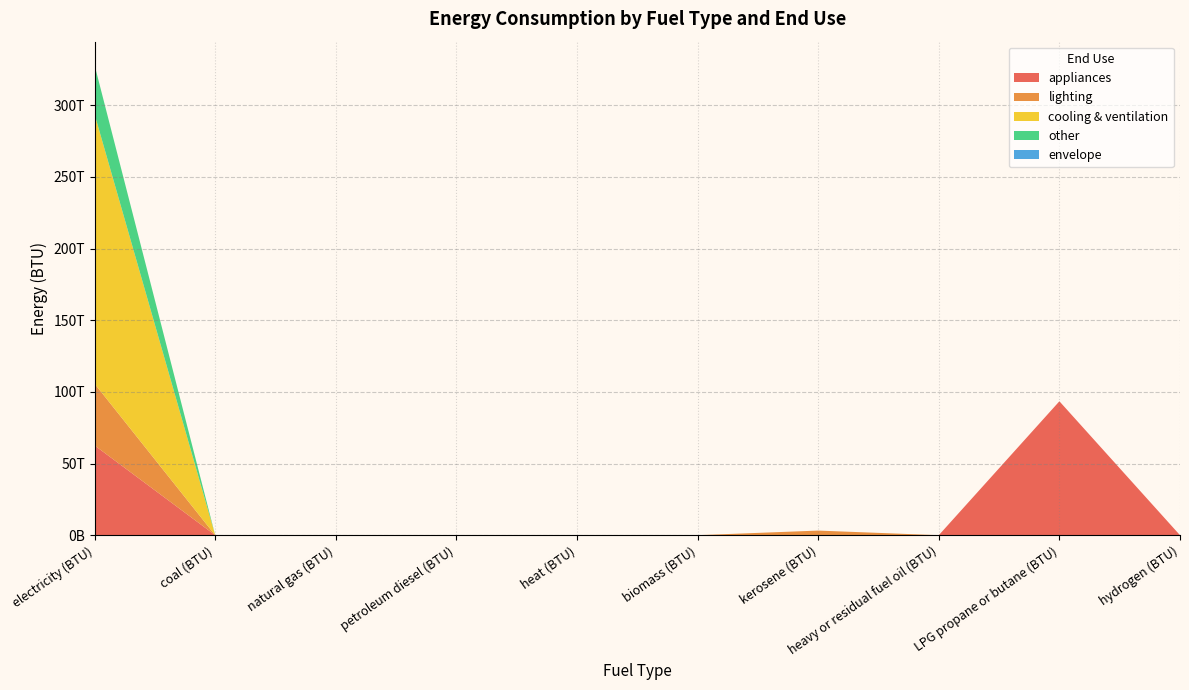

Reading left to right, transcribe all the data shown in this chart.

appliances: 62639988008697.2	0.0	0.0	0.0	0.0	0.0	0.0	0.0	93462295881150.0	0.0
lighting: 43081261657360.8	0.0	0.0	0.0	0.0	0.0	3215758233897.0	0.0	0.0	0.0
cooling & ventilation: 188023039078421.7	0.0	0.0	0.0	0.0	0.0	0.0	0.0	0.0	0.0
other: 34302262995520.3	0.0	0.0	0.0	0.0	0.0	0.0	0.0	0.0	0.0
envelope: 0.0	0.0	0.0	0.0	0.0	0.0	0.0	0.0	0.0	0.0